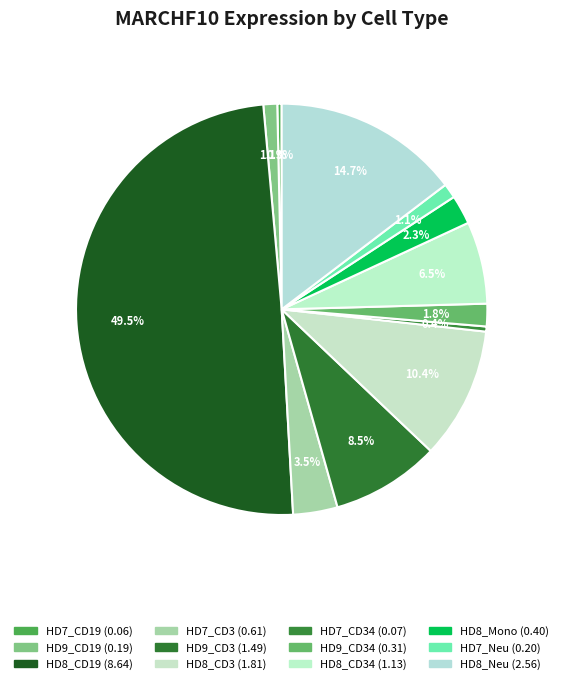

How many segments does this pie chart have?

12